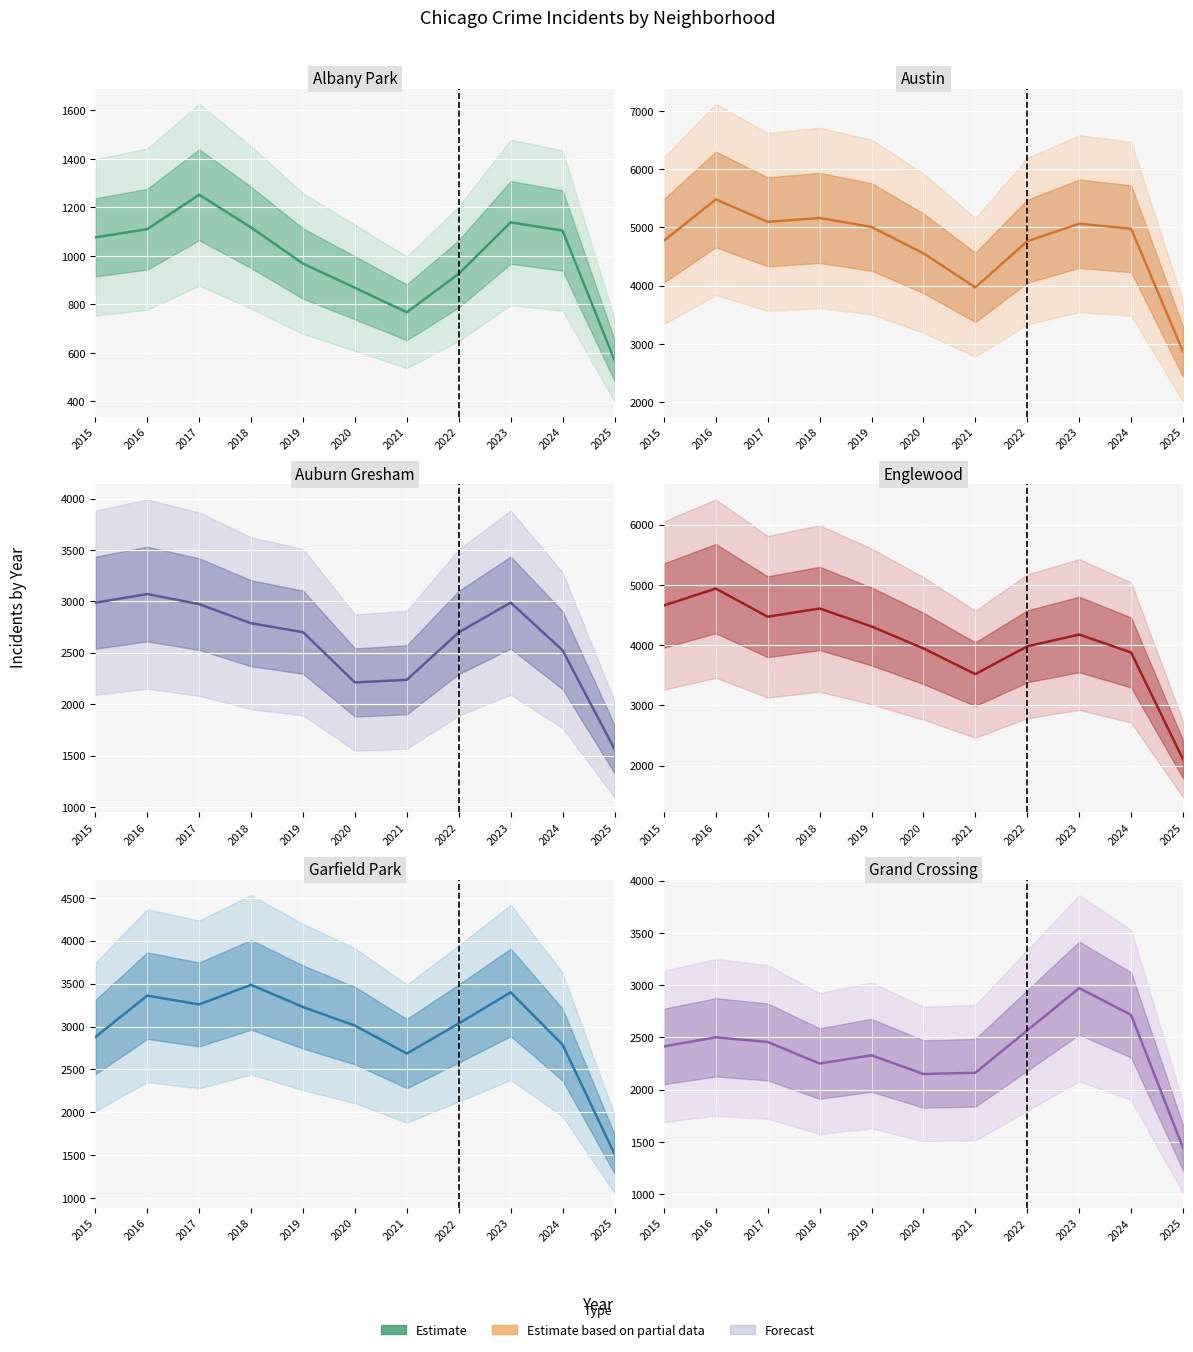

What value does the Auburn Gresham series have at 2018, to the nearest 50?

2800